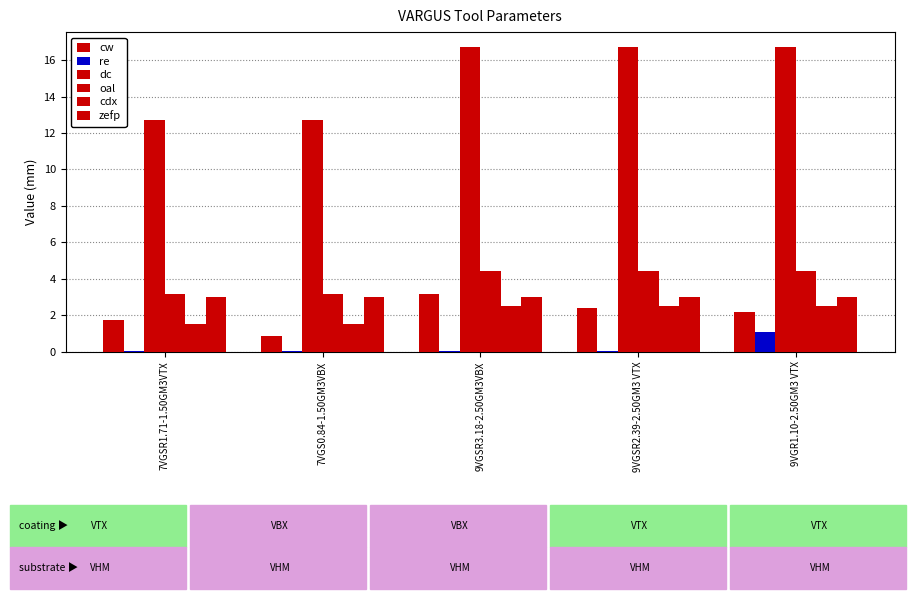

What is the difference between the maximum and minimum values in the dc series?

4.0